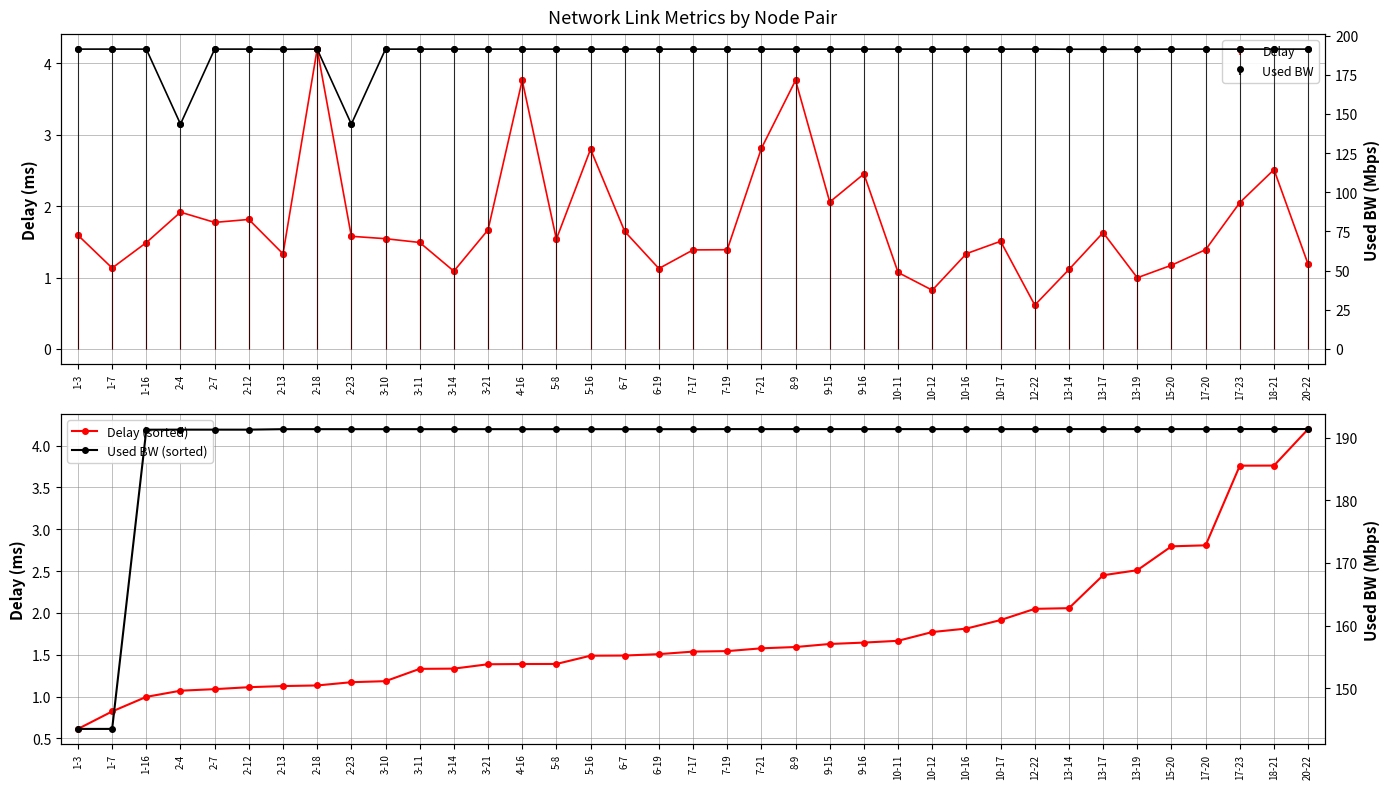

Rank the series by their maximum value, from highest to lowest.

Used BW, Used BW (sorted), Delay, Delay (sorted)